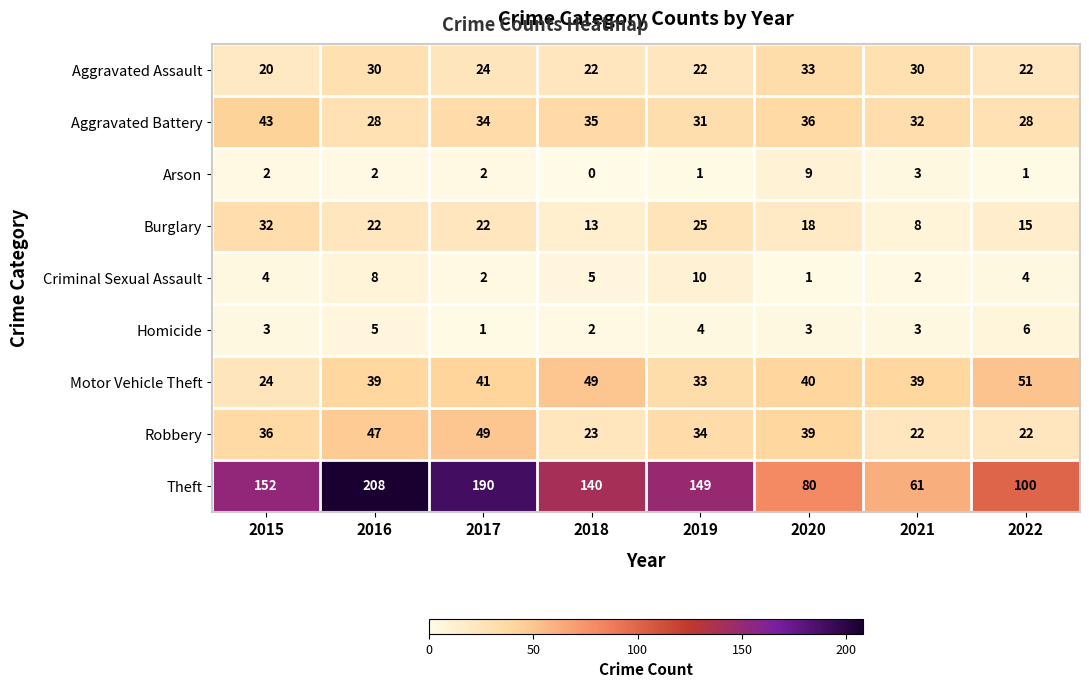

What is the difference between the maximum and minimum values in the Burglary series?

24